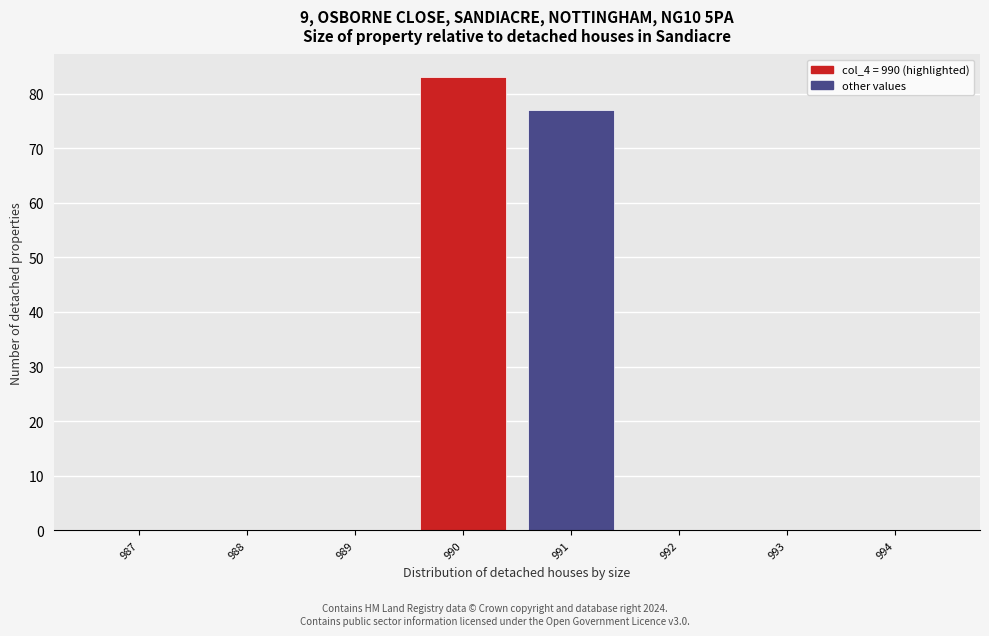

Reading left to right, list every bar in this chart as the range it spans on the x-axis followed by its height. The values are not printed on the chart, so give them approximately, as read against the axis.

986.5 to 987.5: 0
987.5 to 988.5: 0
988.5 to 989.5: 0
989.5 to 990.5: 83
990.5 to 991.5: 77
991.5 to 992.5: 0
992.5 to 993.5: 0
993.5 to 994.5: 0